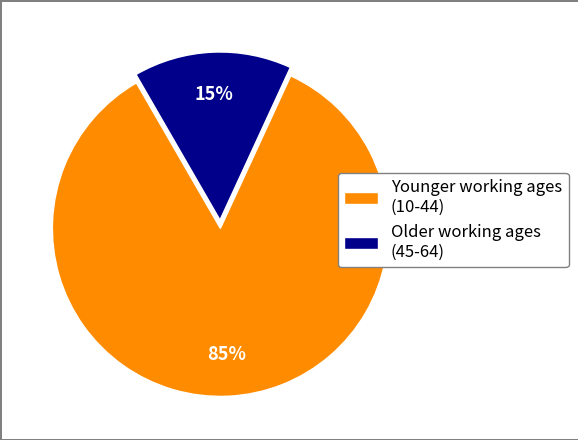

Which category accounts for the majority?

Younger working ages (10-44)